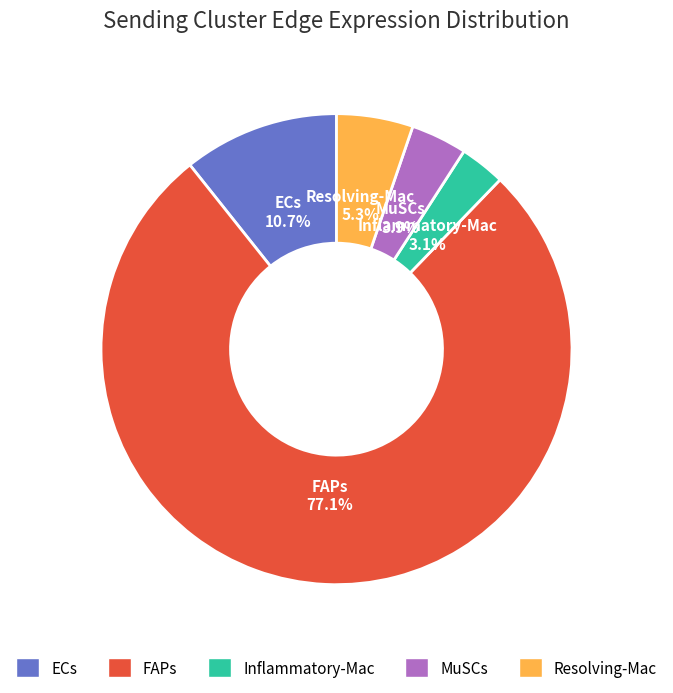

The Resolving-Mac slice represents 1% of the pie. True or false?

False